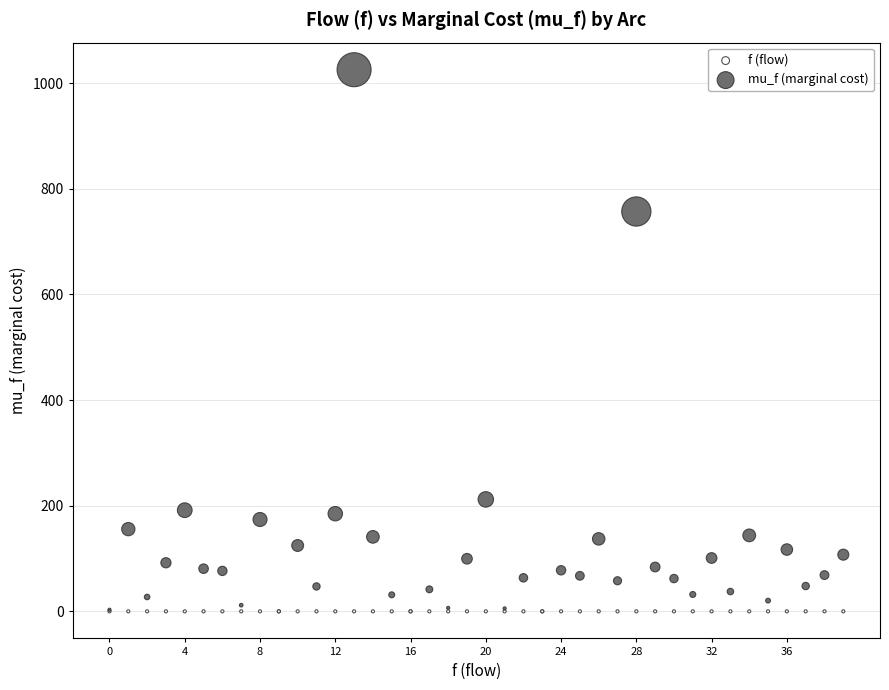

Across all series, what Y value is closest to 512?

757.1